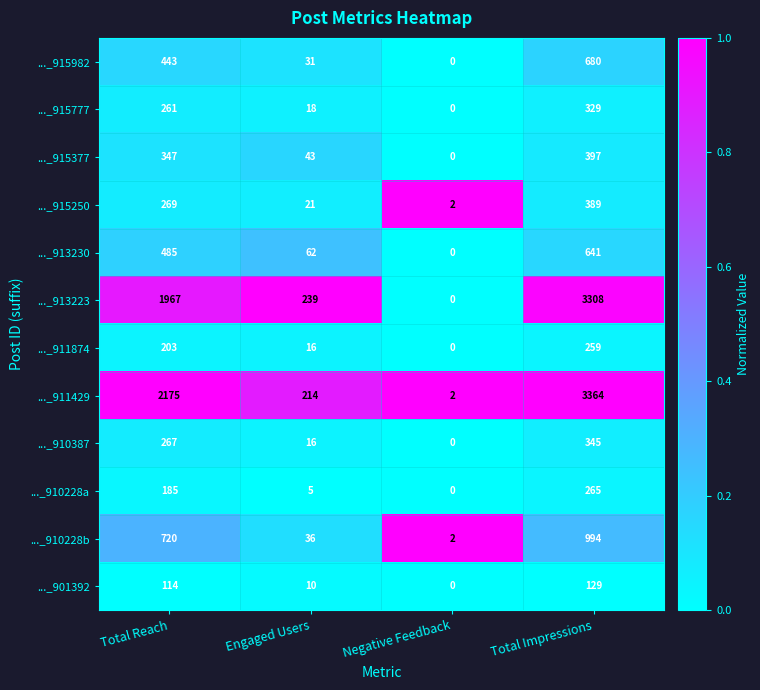

At which label is ..._915250 closest to 195?

Total Reach